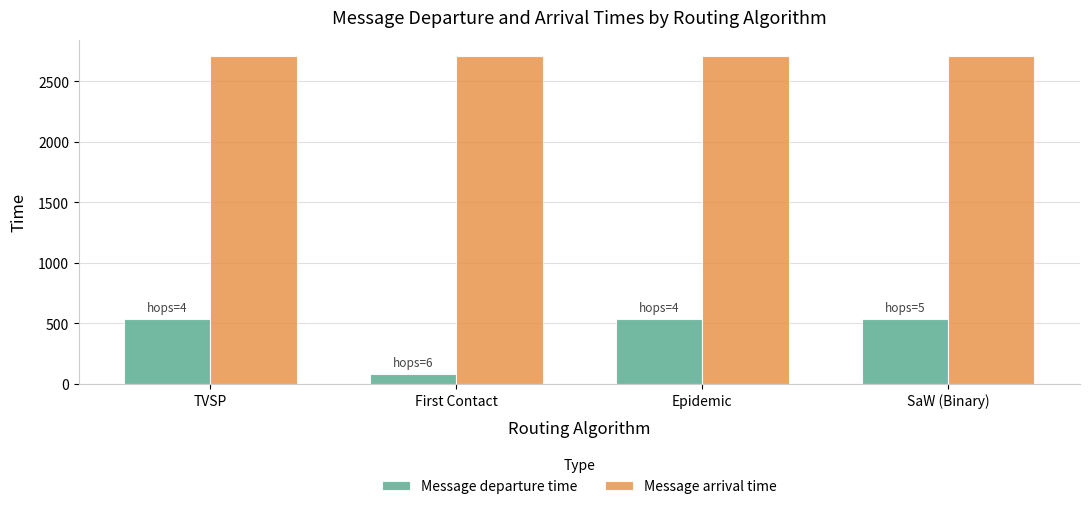

How many values in the Message departure time series are below 536?

1